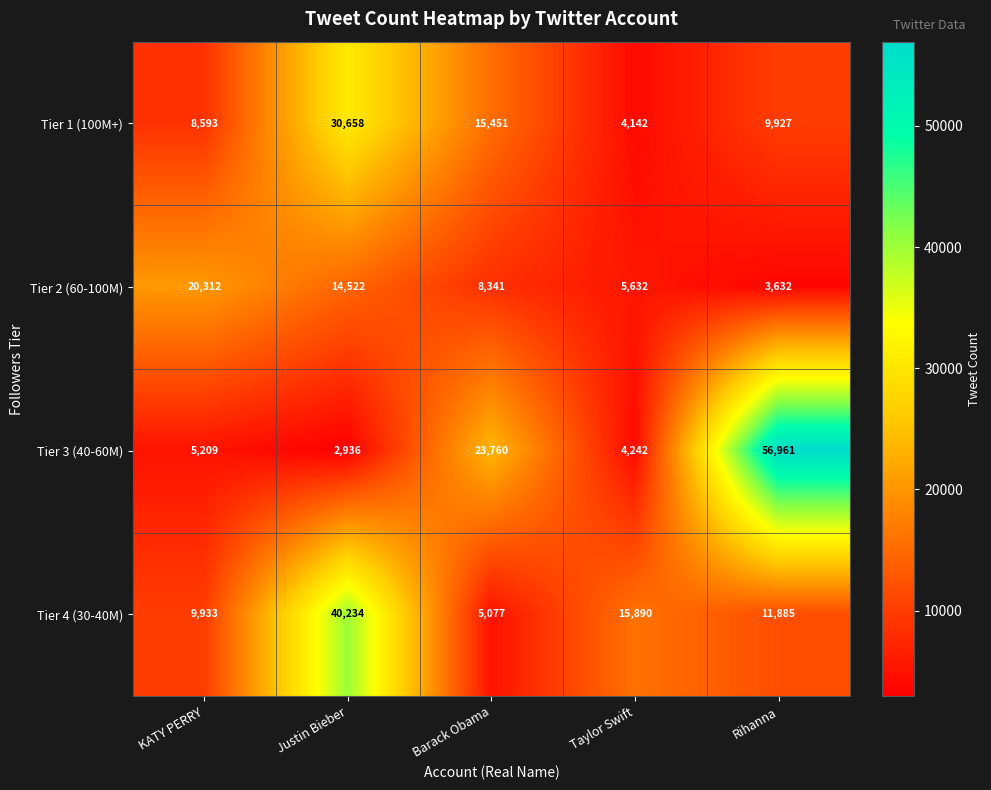

What is the sum of all Tier 2 (60-100M) values?

52439